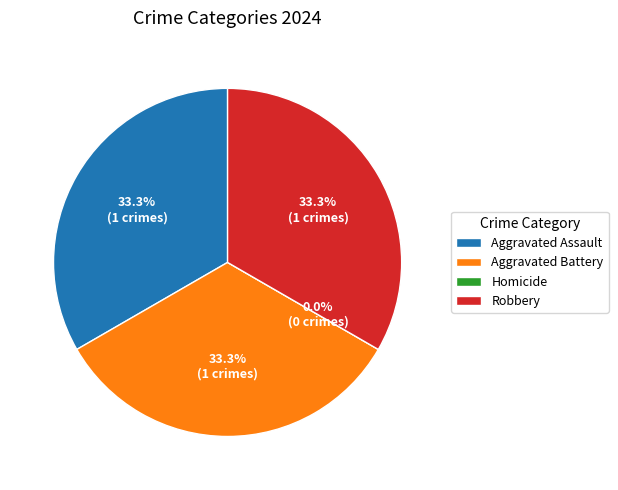

What portion of the pie excludes Aggravated Assault?

66.7%